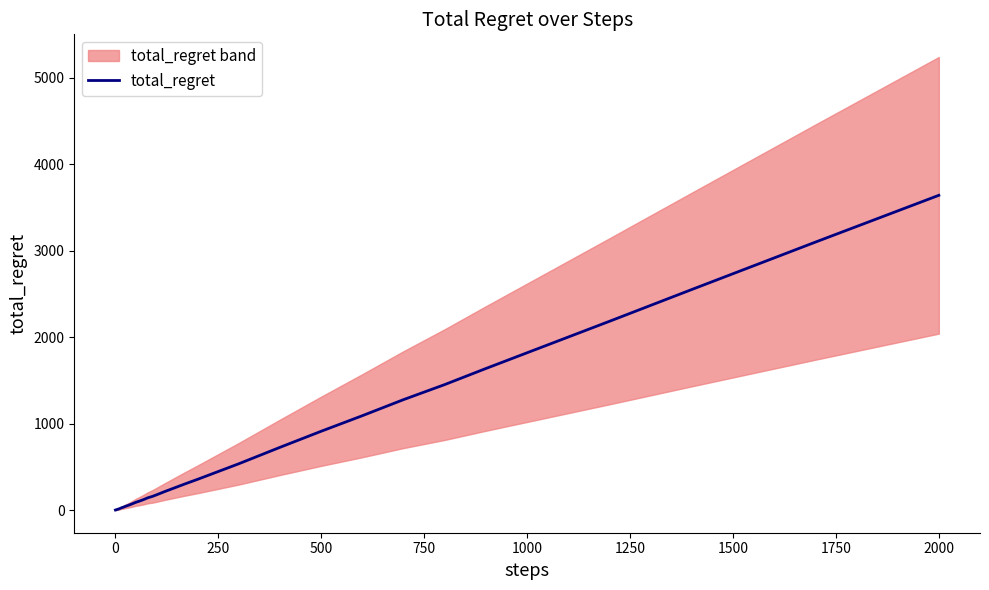

True or false: the data has more than 0 interior local peaks.

False